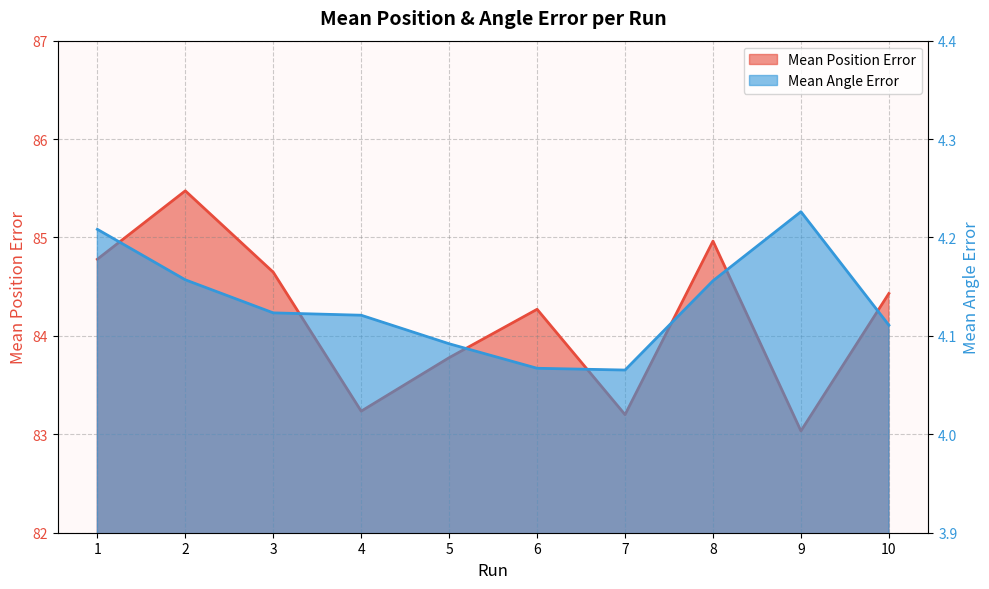

Is it true that Mean Position Error equals 121.7 at 1?

False